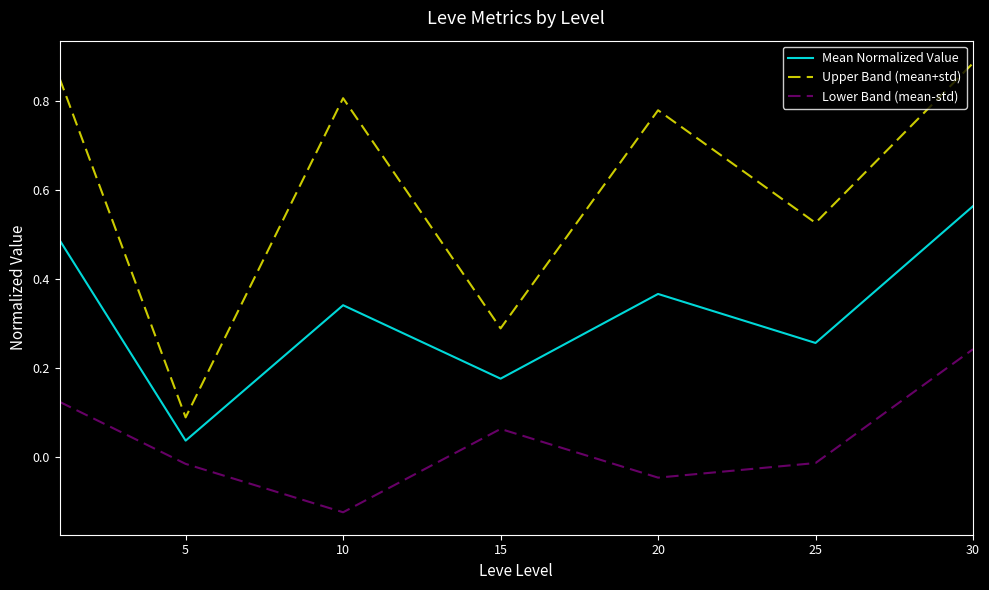

Which series has the largest total across all categories?

Upper Band (mean+std)